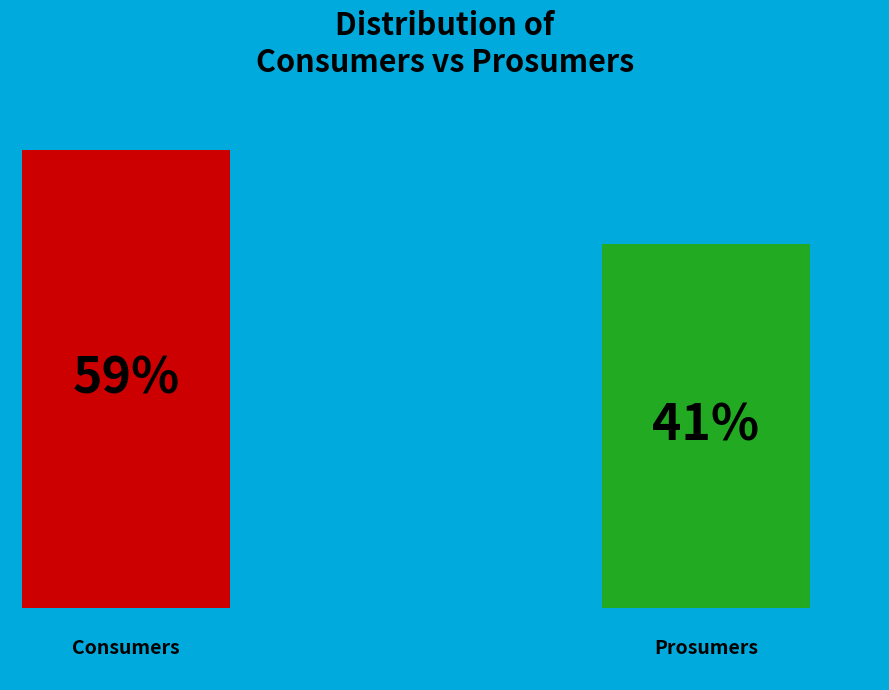

Is there a majority slice in this chart?

Yes